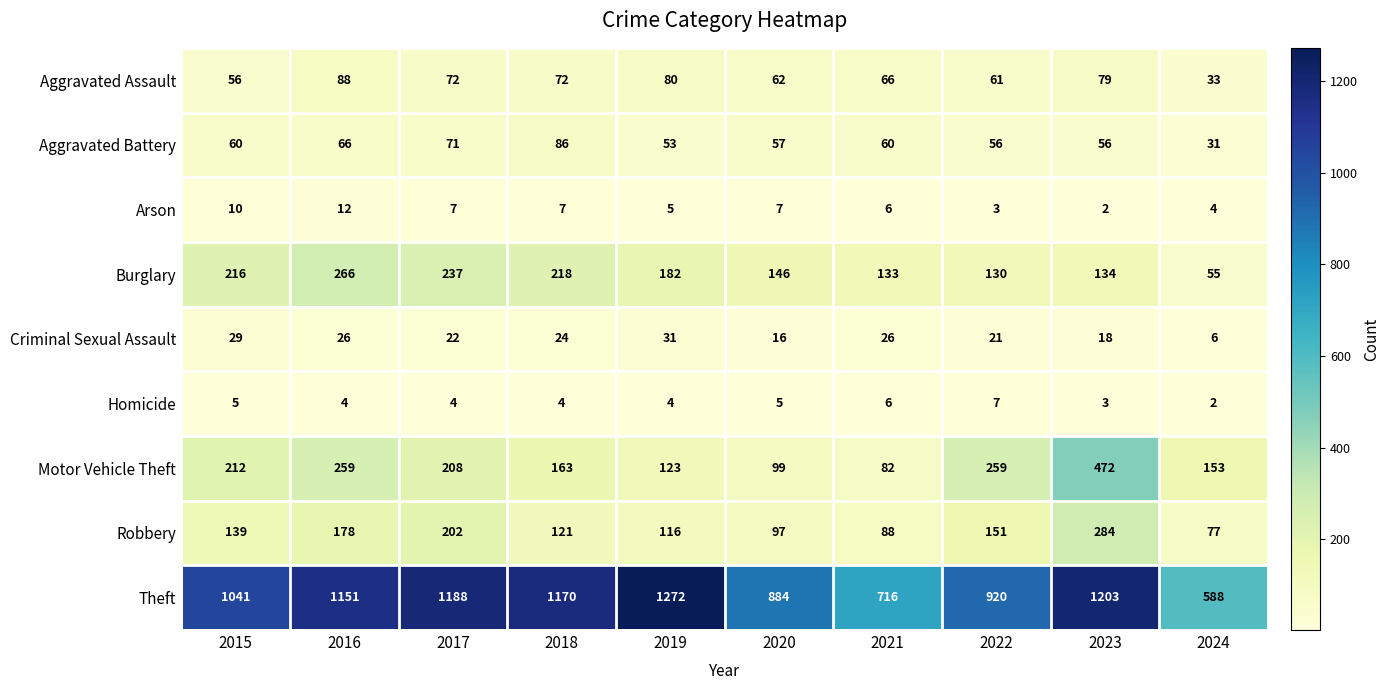

True or false: Aggravated Assault has a value of 80 at 2019.

True